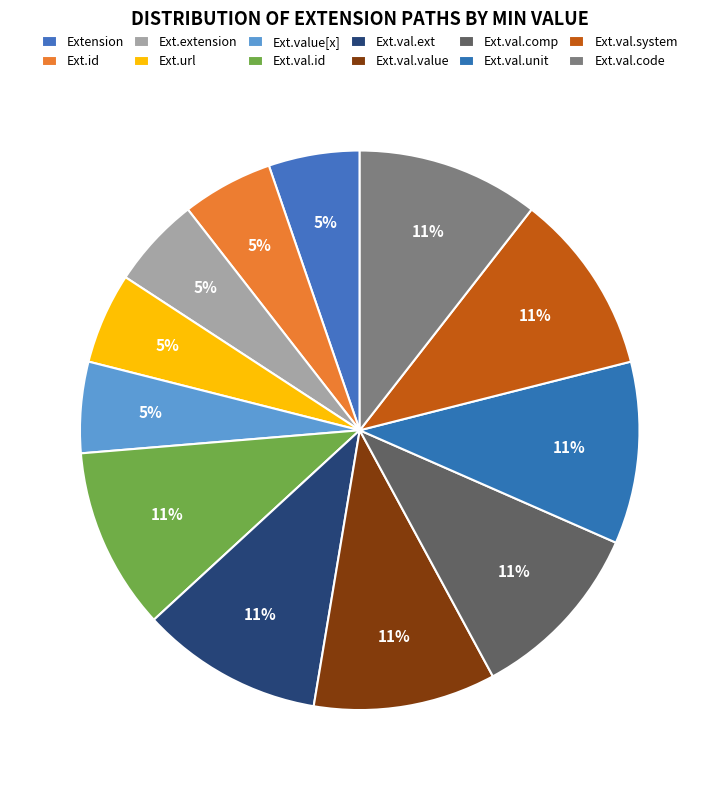

How many slices are in this pie chart?

12